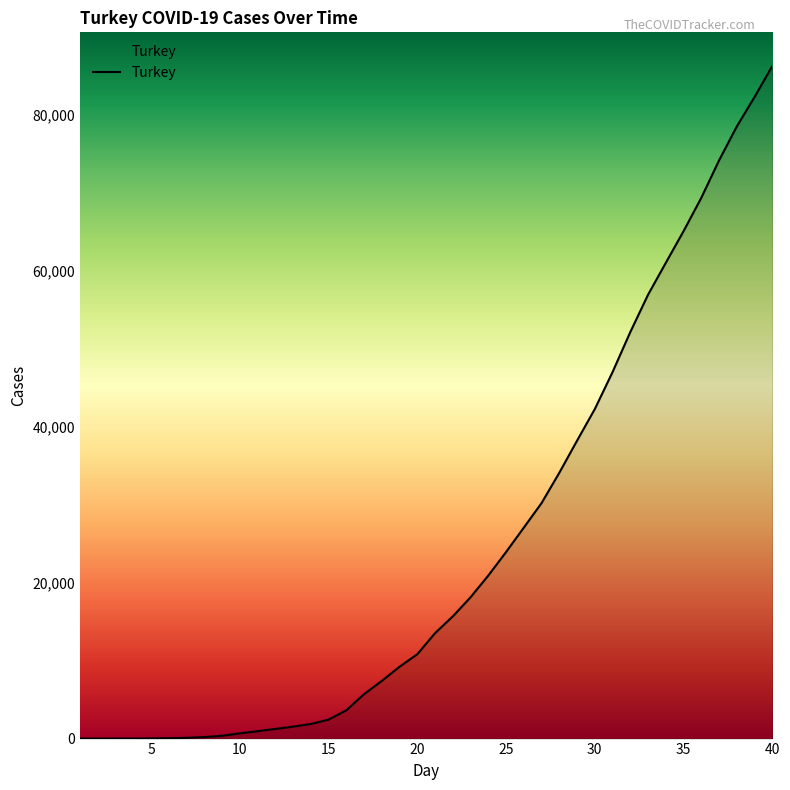

What is the difference between the maximum and minimum values?

86305